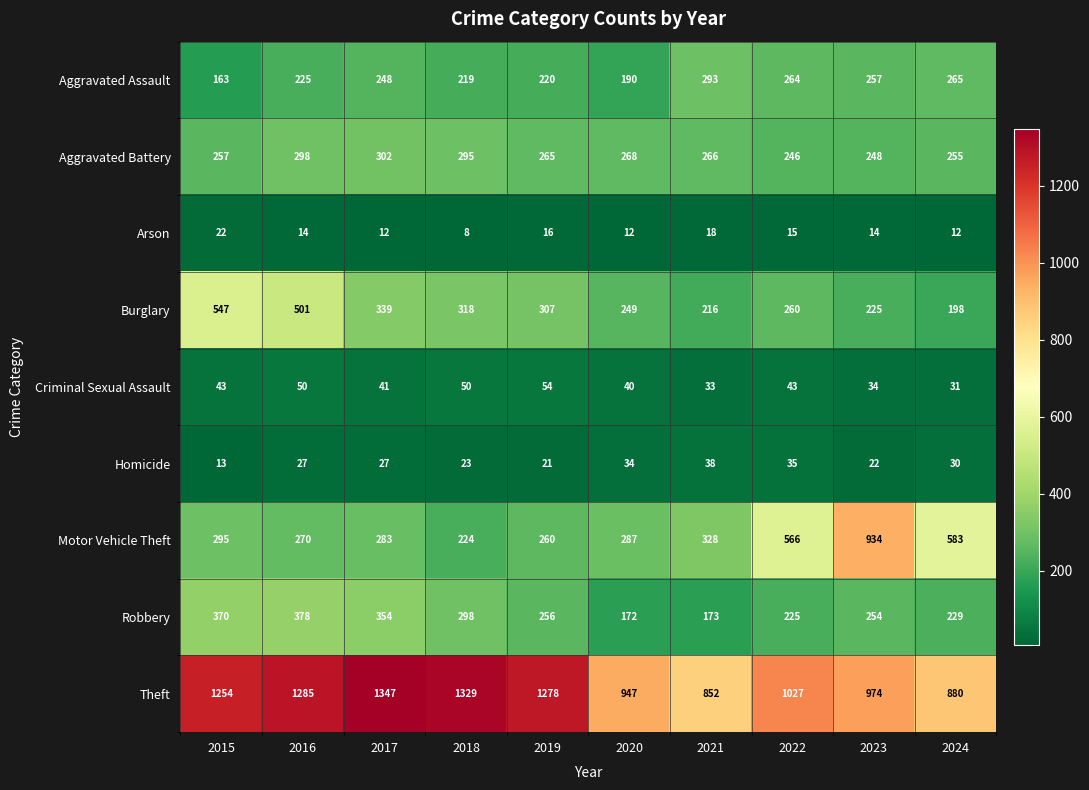

At how many categories does at least one series exceed 721?

10